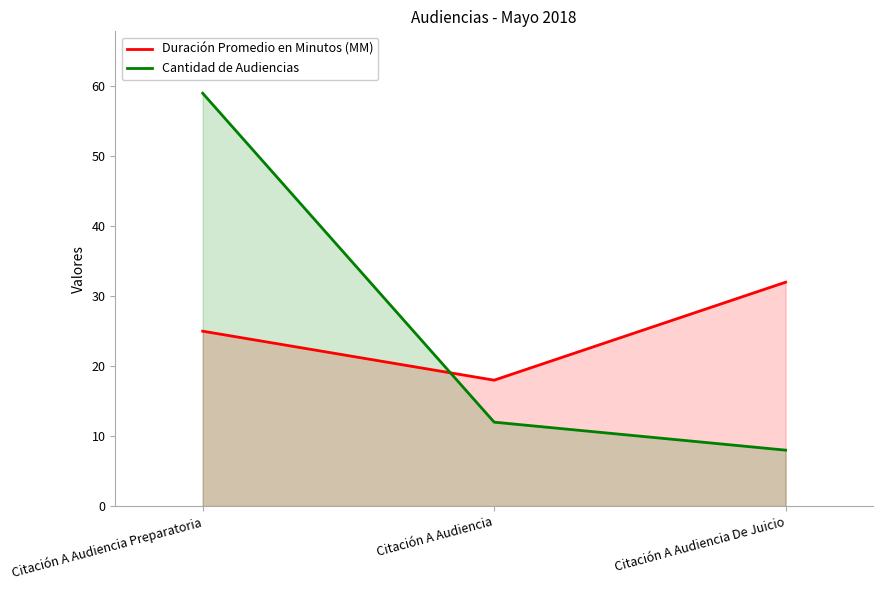

What is the average value of the Cantidad de Audiencias series?

26